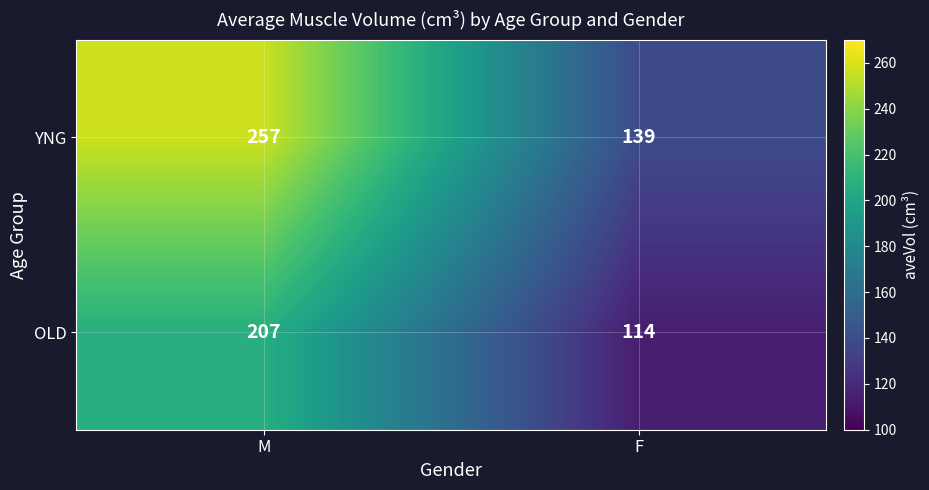

True or false: OLD has a value of 308 at M.

False